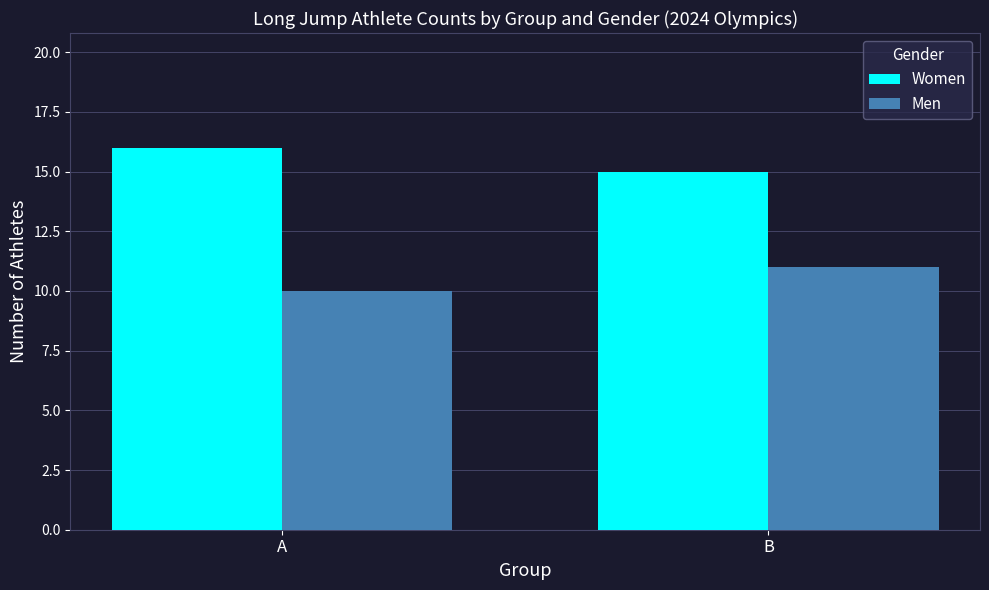

Rank the series by their average value, from highest to lowest.

Women, Men